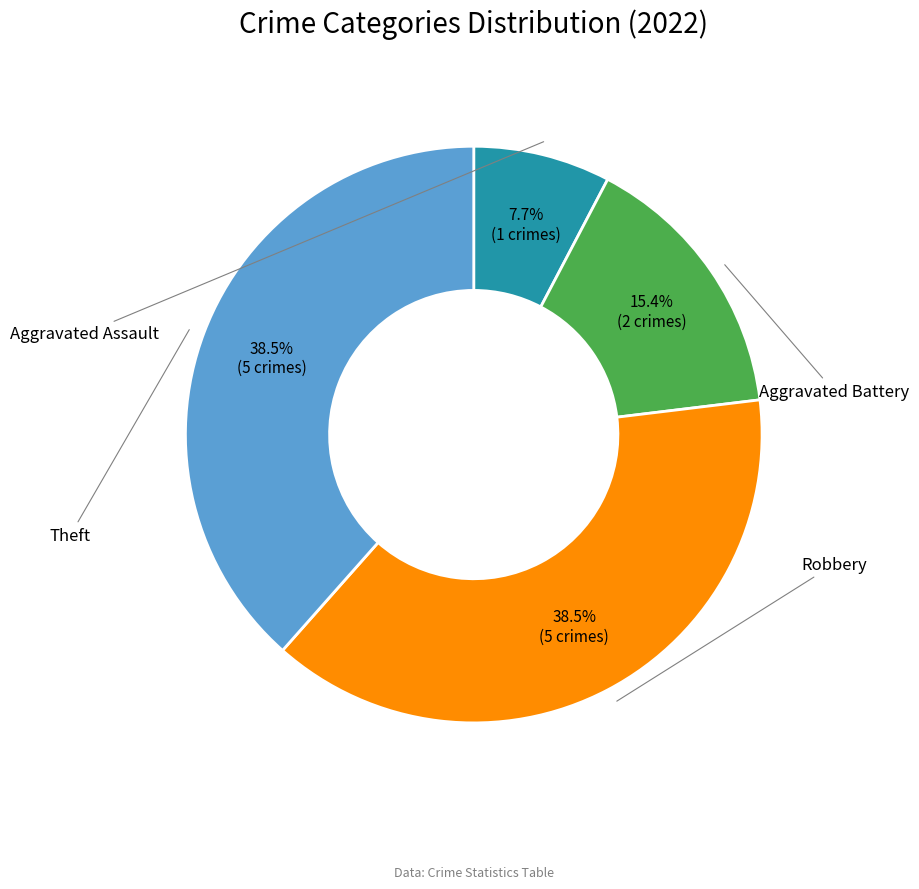

What is the total percentage of Robbery and Aggravated Battery?

53.8%